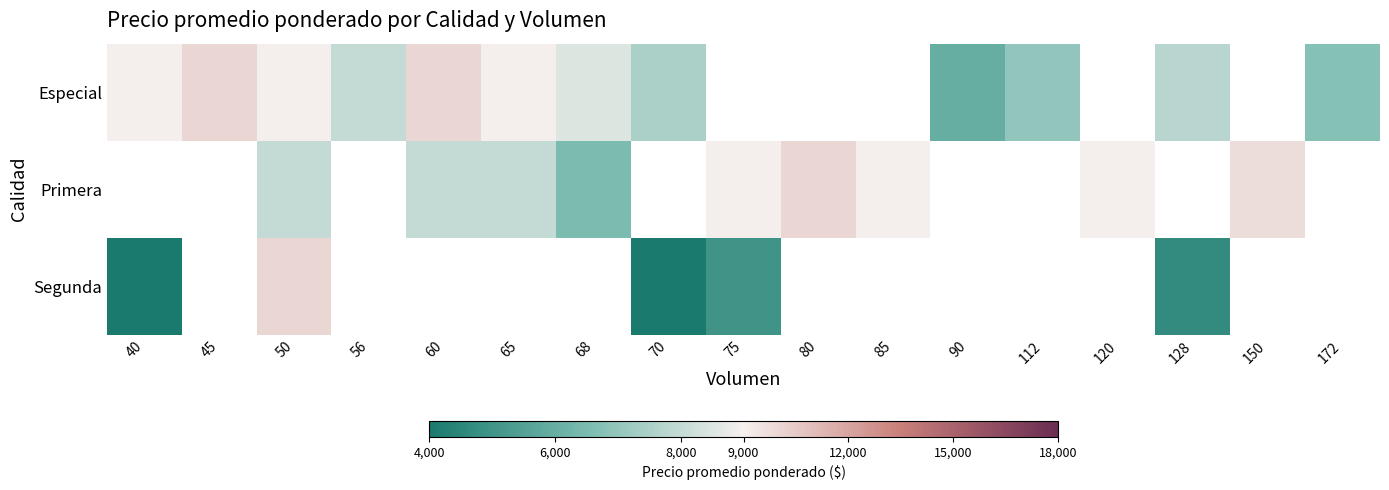

At 60, list the series in order from largest to smallest.

Especial, Primera, Segunda